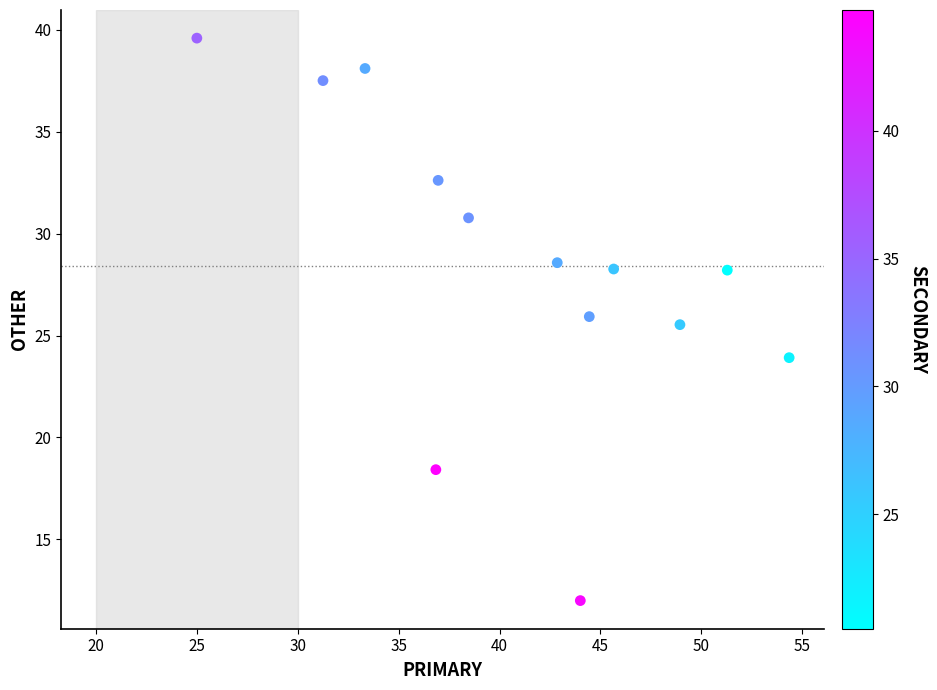

What is the range of X values (max minus min)?

29.3